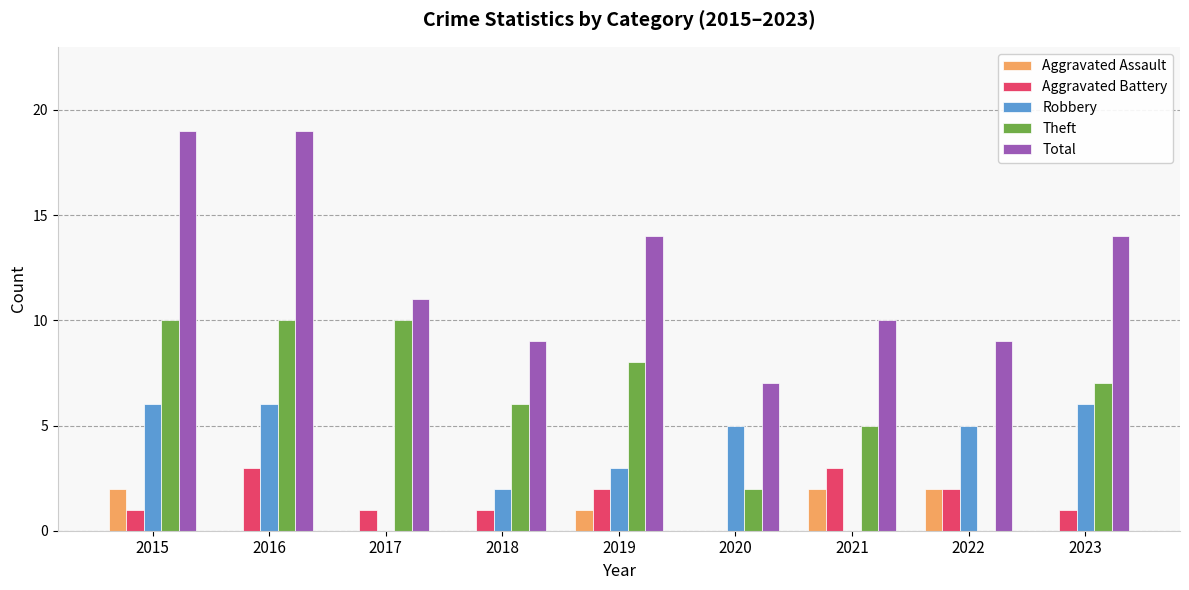

Which series has the largest total across all categories?

Total